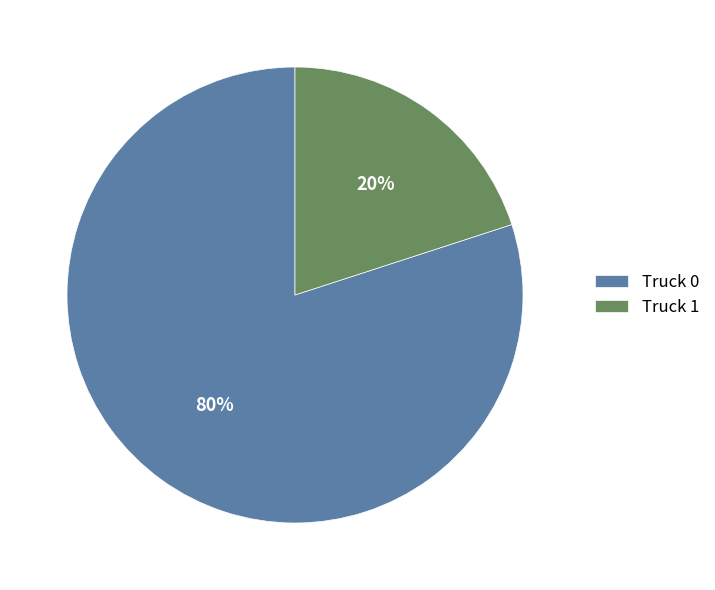

To the nearest percent, what is the average slice percentage?

50%